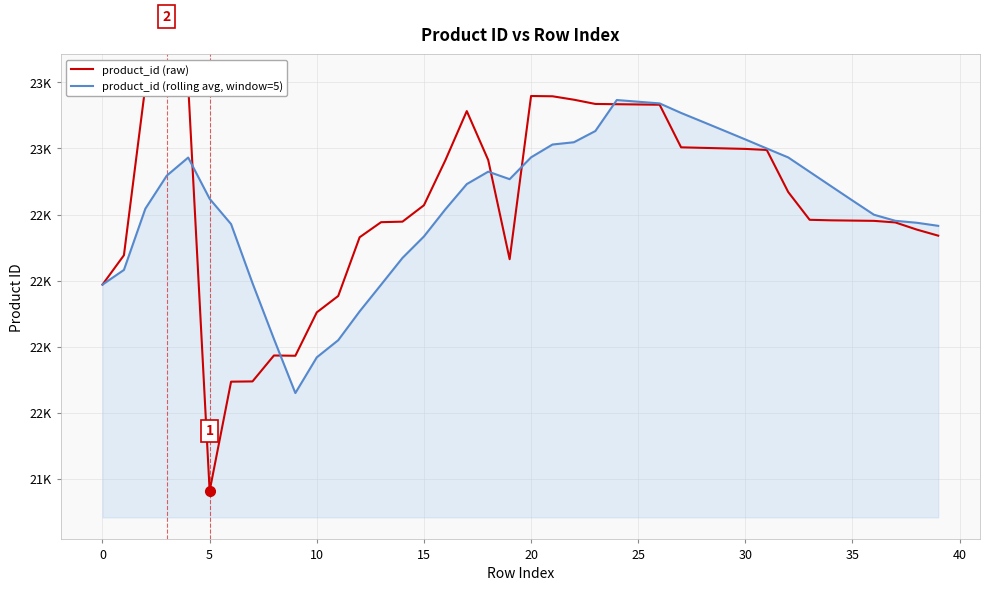

At how many categories does at least one series exceed 22256?

39